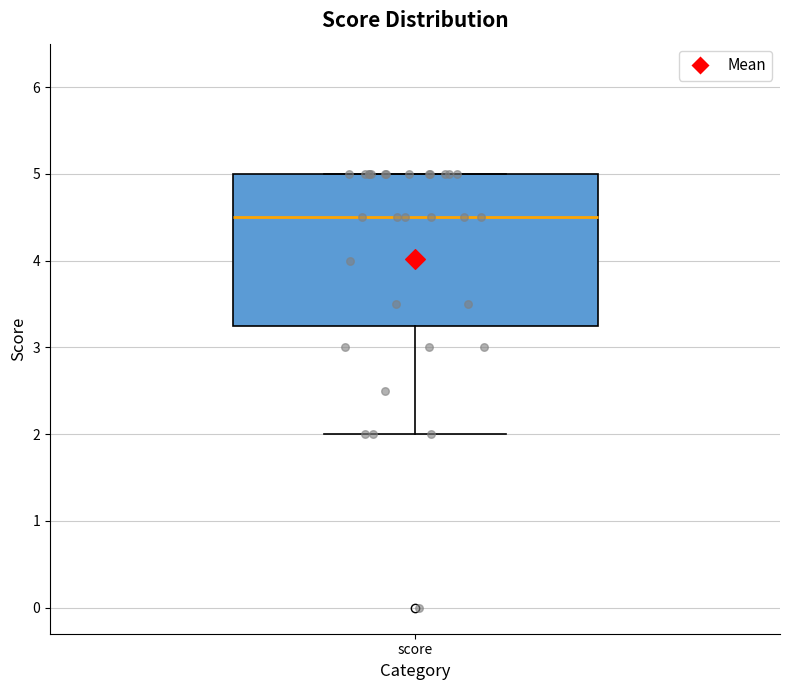

Where does the median line of the box for score sit on the y-axis? The values are not printed on the chart, so give them approximately, as read against the axis.

4.5